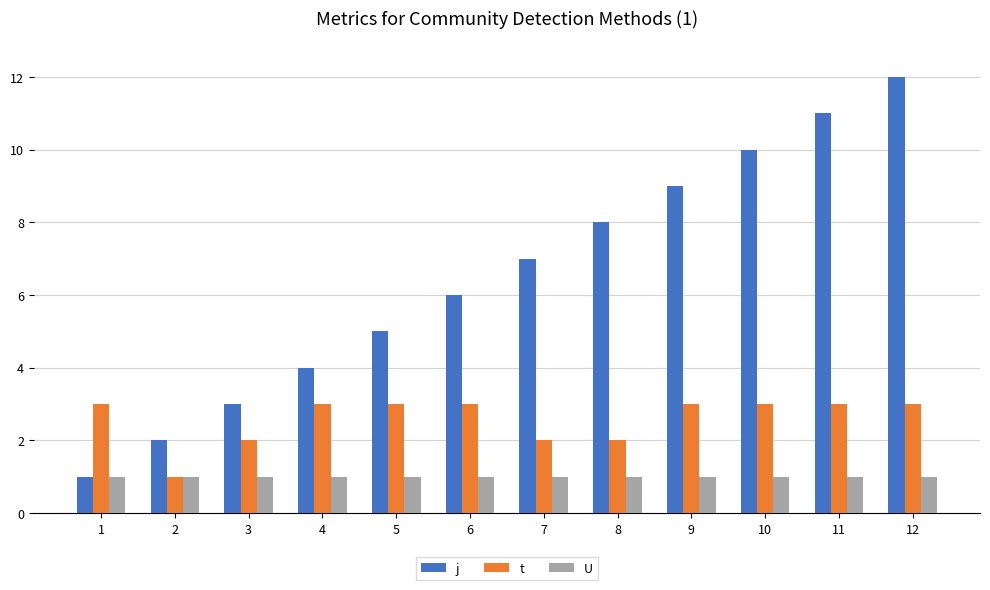

Which category has the highest value across all series?

12